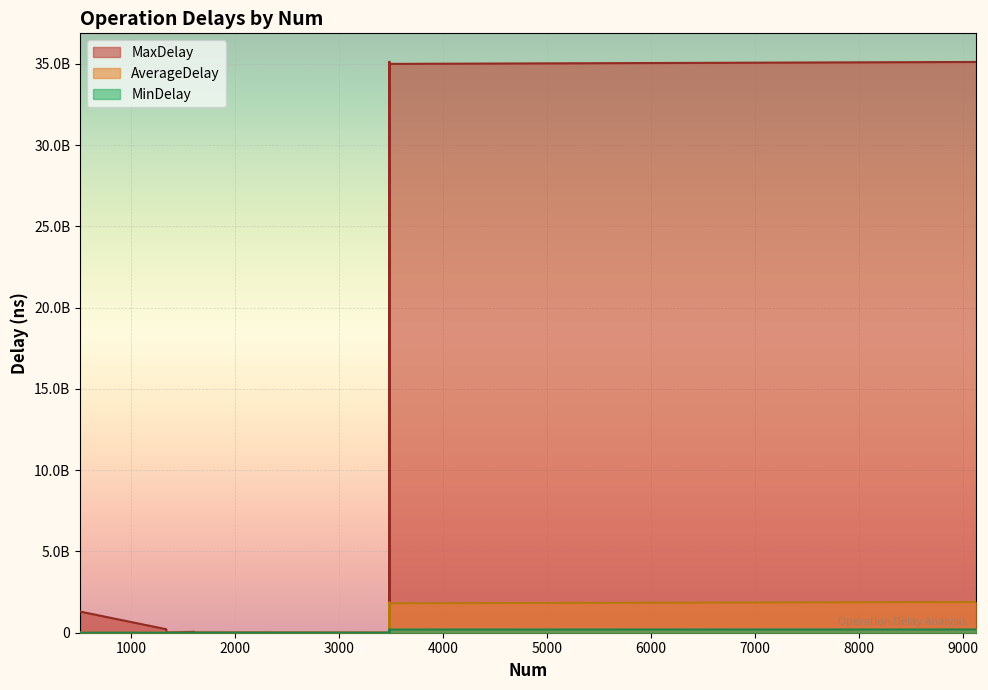

What is the approximate value of AverageDelay at 3485?

23717.3